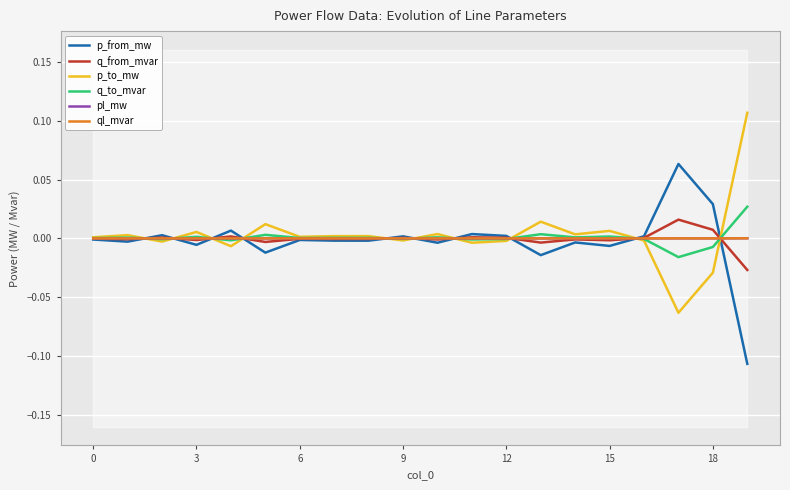

The value of ql_mvar at 6 is -0.0. True or false?

True